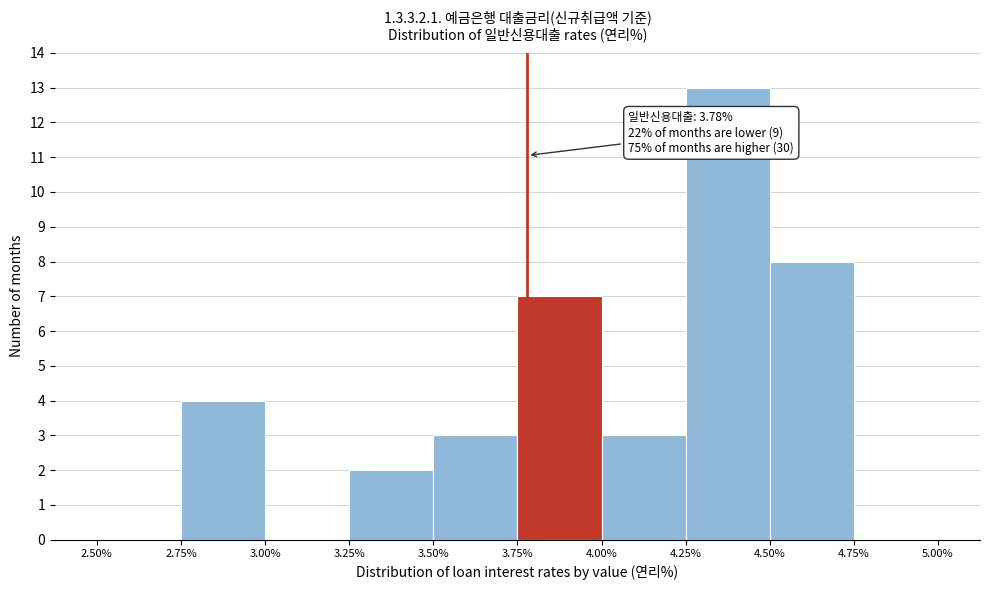

Over which range of the x-axis is the bar tallest?

4.25% to 4.50%